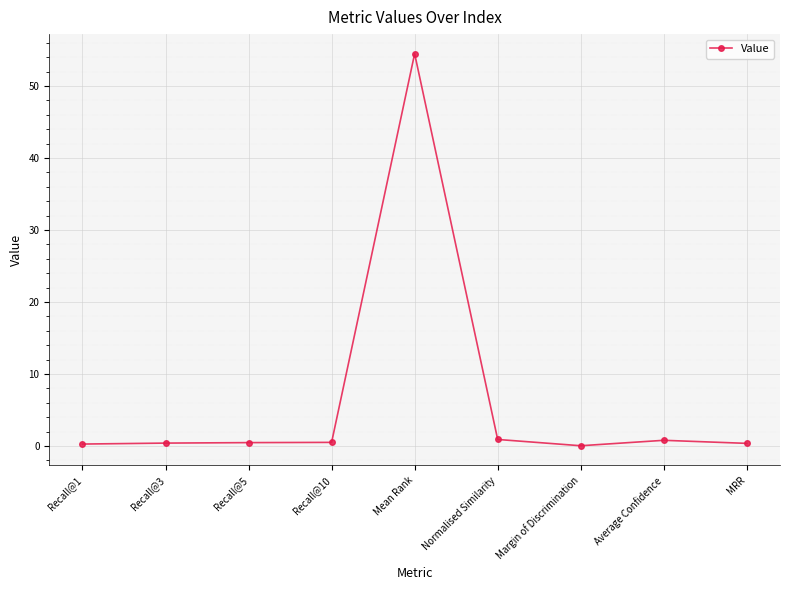

At which category does the chart reach its peak across all series?

Mean Rank